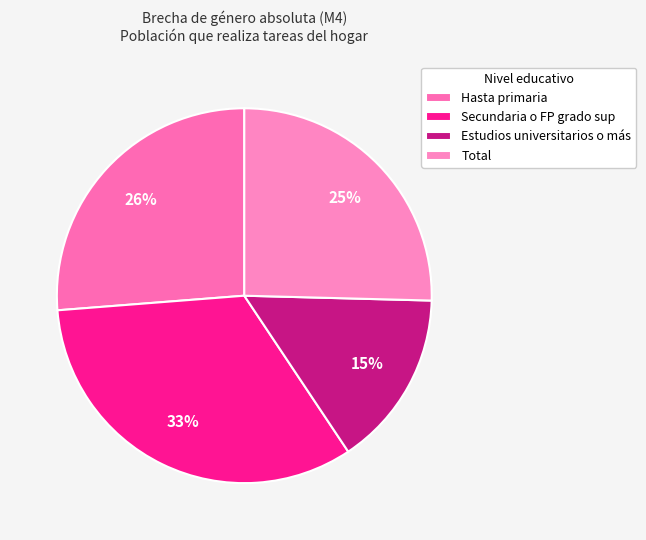

To the nearest percent, what percentage of the pie is Total?

25%